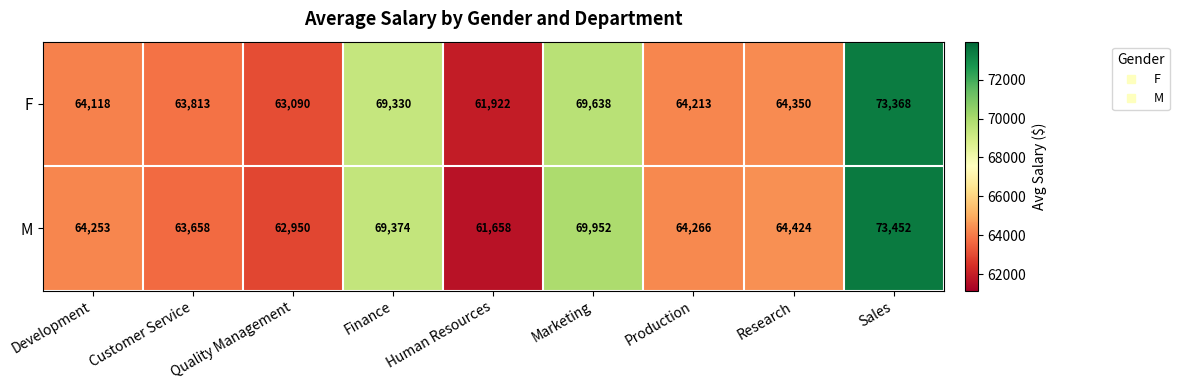

The value of F at Finance is 99267. True or false?

False